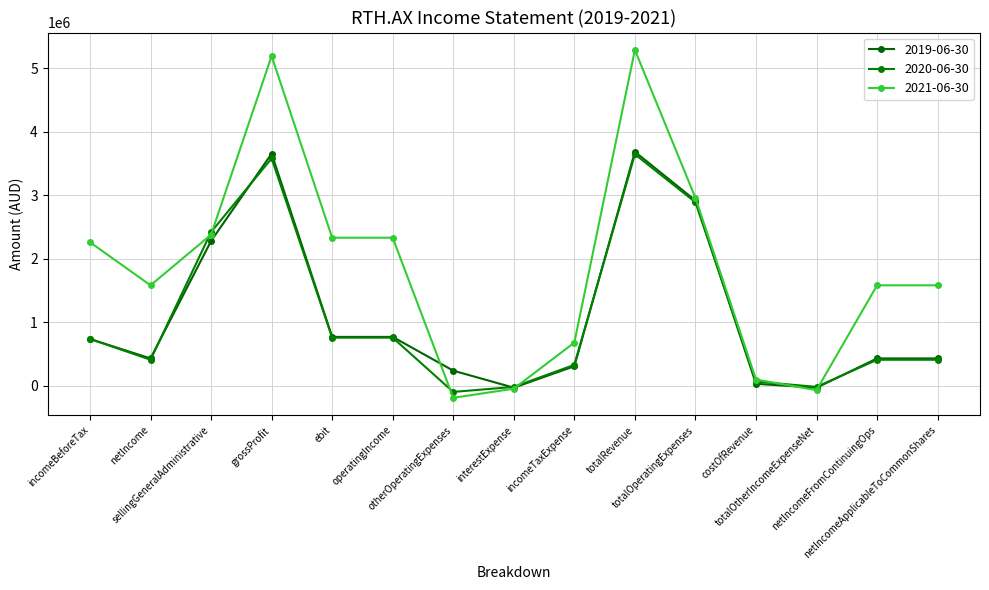

True or false: 2020-06-30 has a value of 408000 at netIncomeFromContinuingOps.

True